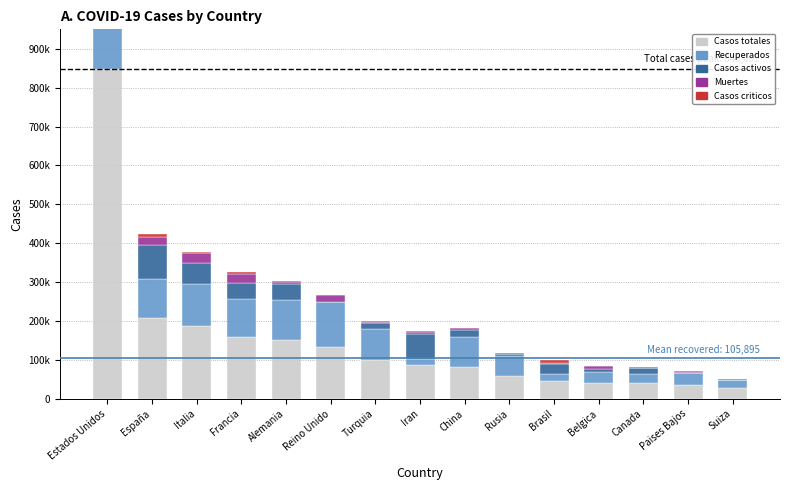

What is the difference between the highest and lowest values at Reino Unido?

133495